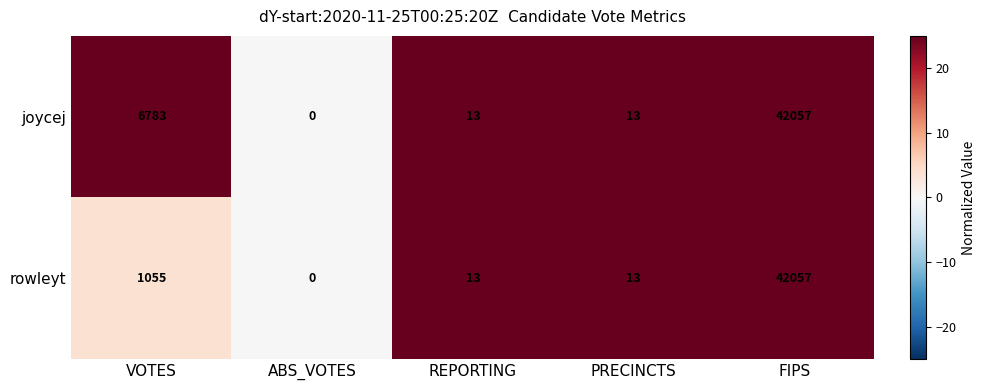

The value of joycej at VOTES is 3841. True or false?

False